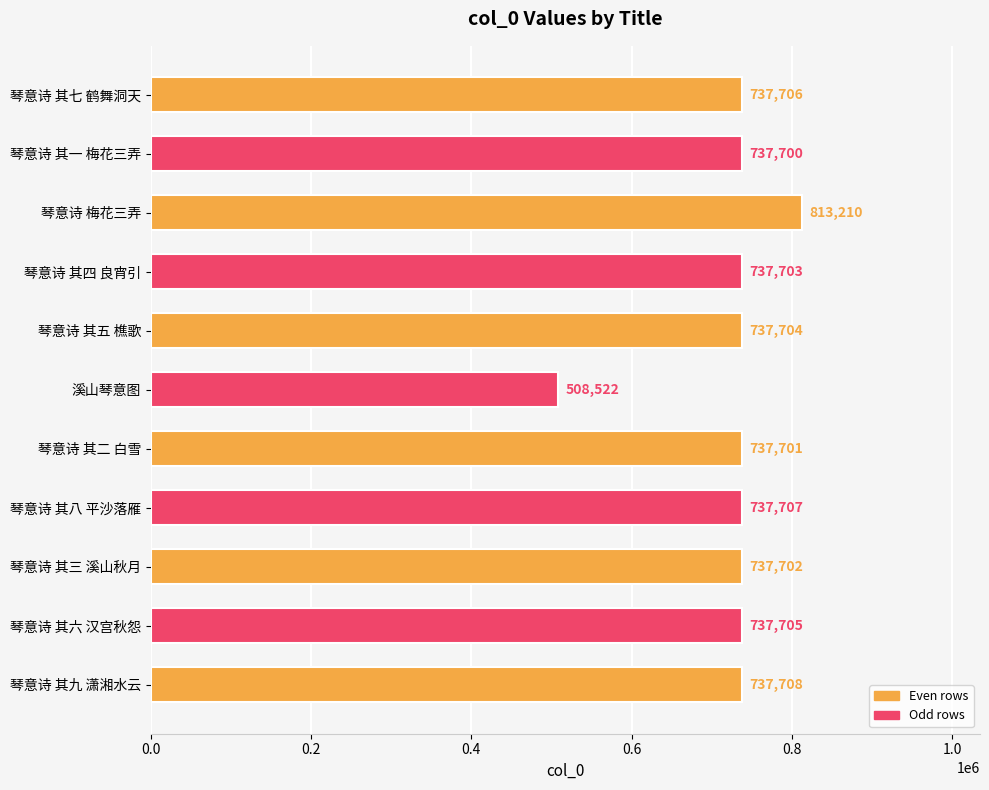

Is it true that the value at 琴意诗 其九 潇湘水云 is 1239722?

False